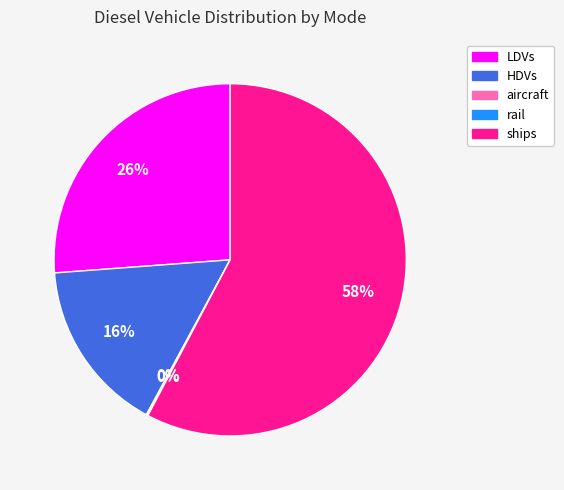

Is there a majority slice in this chart?

Yes